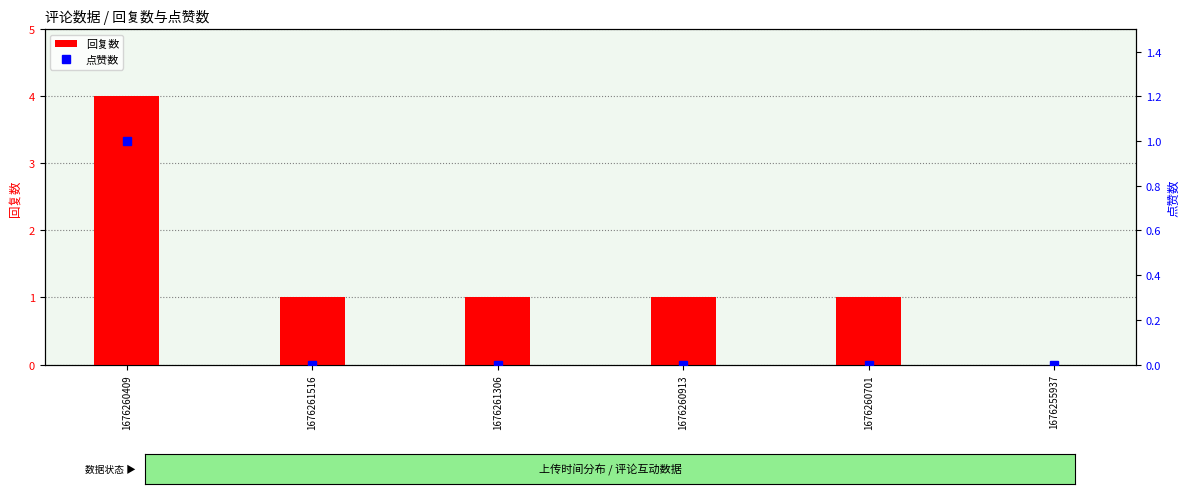

Reading left to right, extract all data points from this chart.

回复数: 1676260409=4	1676261516=1	1676261306=1	1676260913=1	1676260701=1	1676255937=0
点赞数: 1676260409=1	1676261516=0	1676261306=0	1676260913=0	1676260701=0	1676255937=0